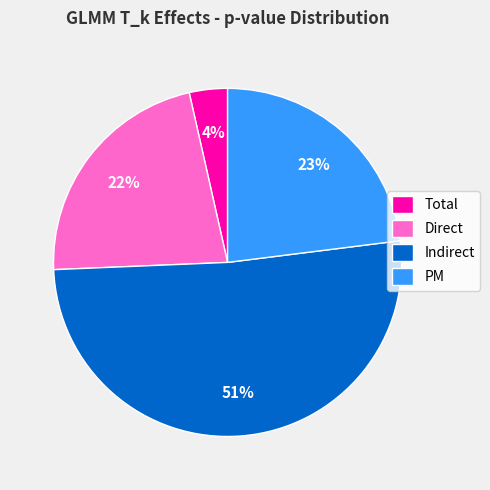

What percentage is the PM slice, to the nearest percent?

23%